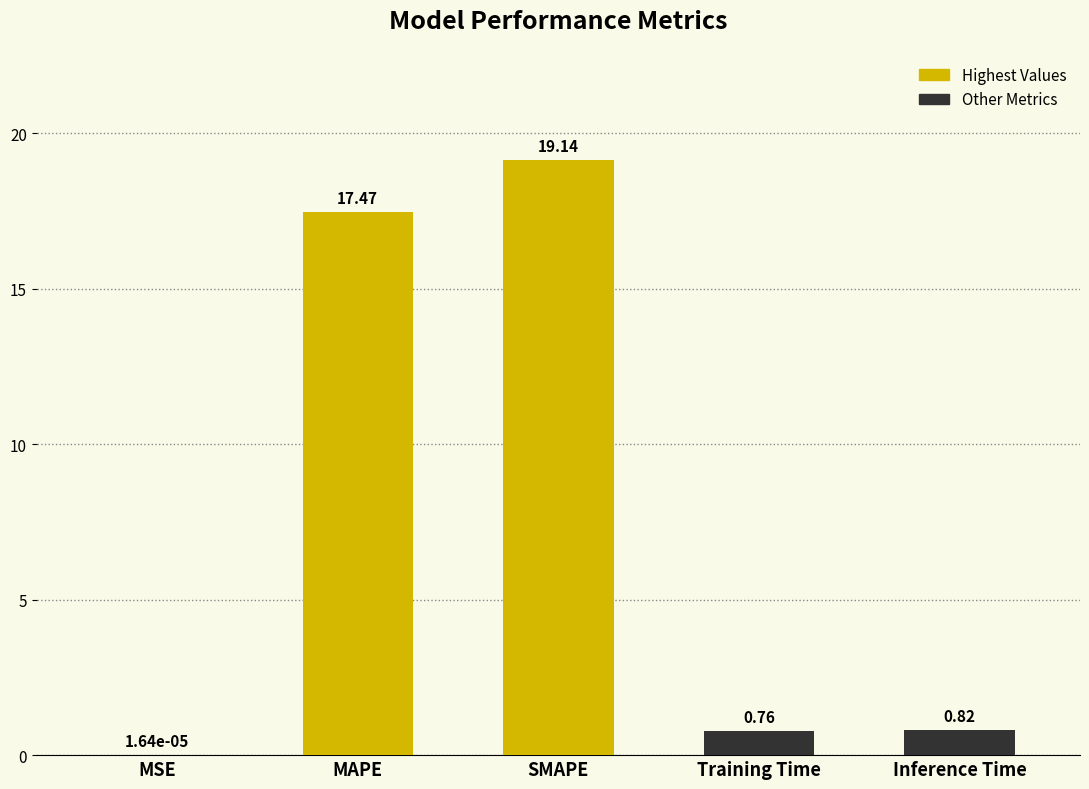

Which has a higher value, Training Time or MSE?

Training Time